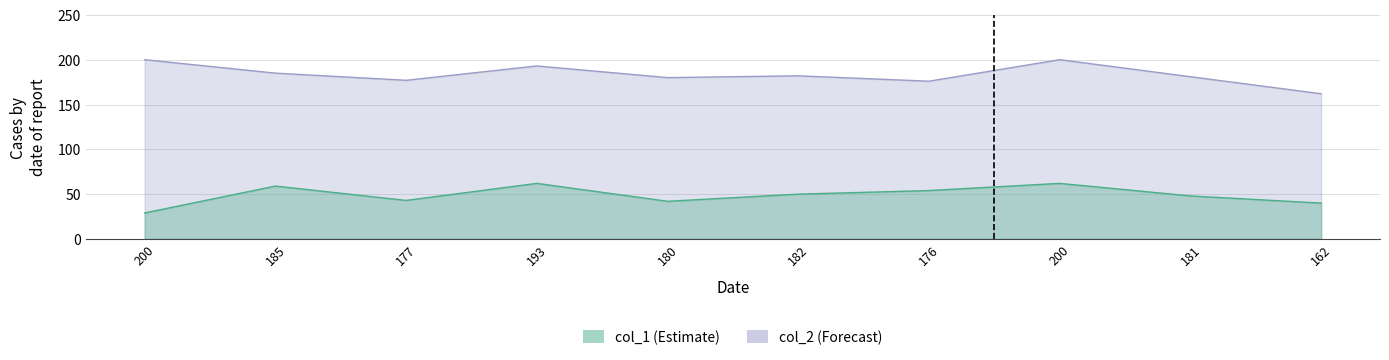

Reading left to right, list all the values displayed in this chart.

col_1: 200=29	185=59	177=43	193=62	180=42	182=50	176=54	200=62	181=48	162=40
col_2: 200=200	185=185	177=177	193=193	180=180	182=182	176=176	200=200	181=181	162=162